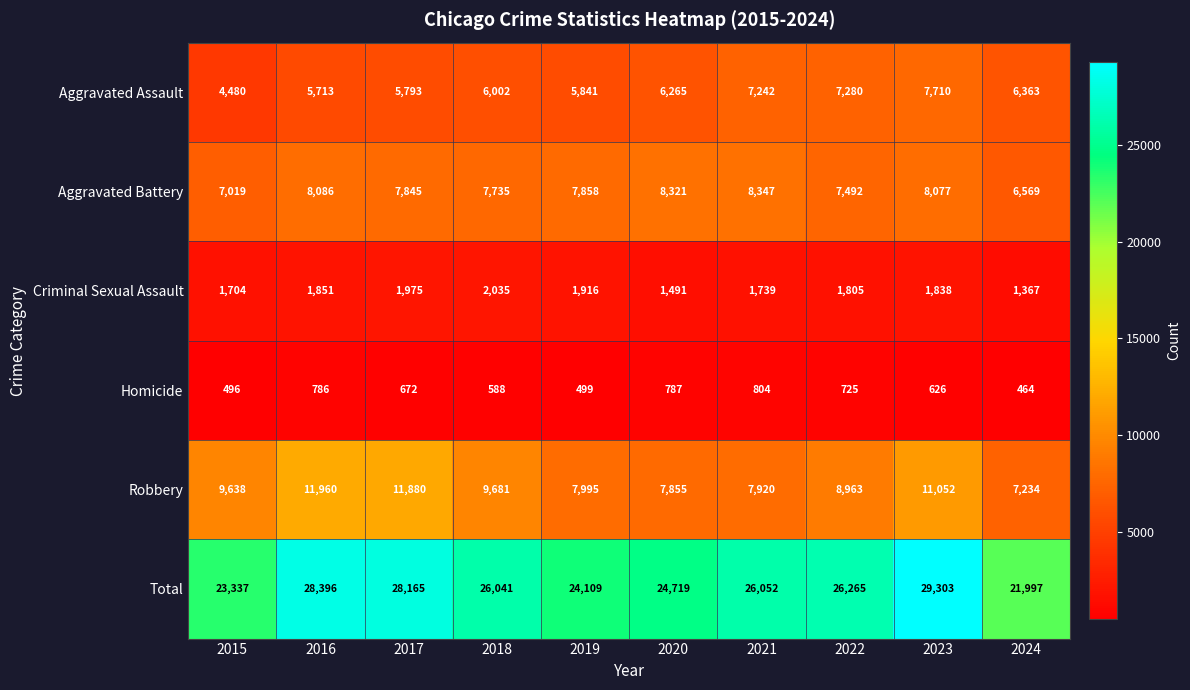

What is the sum of all Aggravated Battery values?

77349